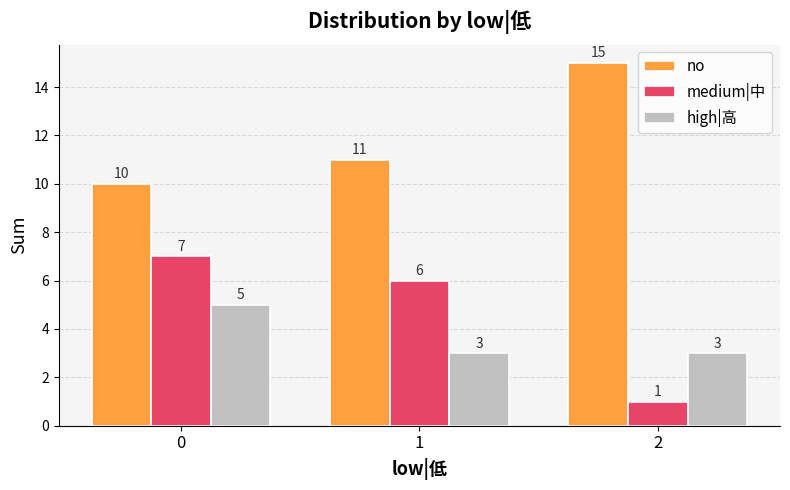

The high|高 series shows 5 at 2. True or false?

False